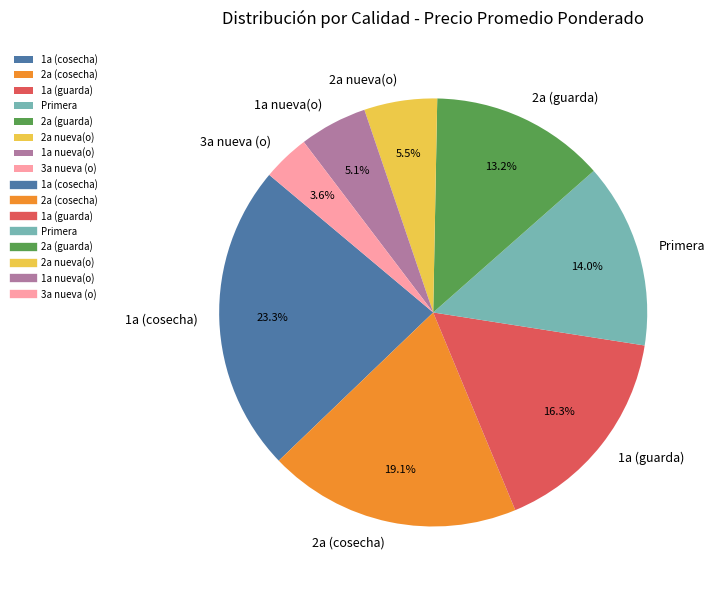

What is the largest slice in the pie chart?

1a (cosecha)